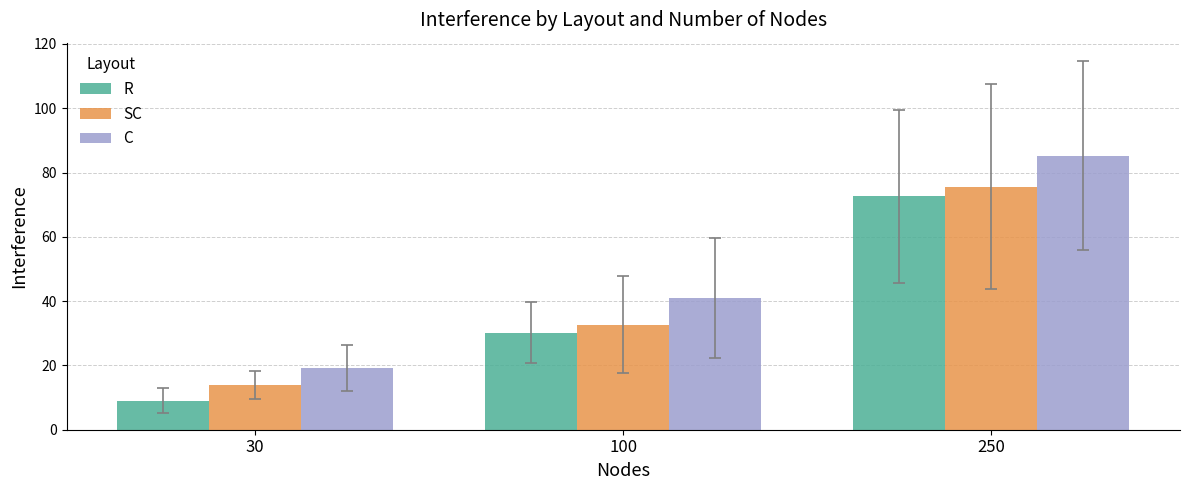

What is the value of the SC bar at the 3rd from the left?

75.6